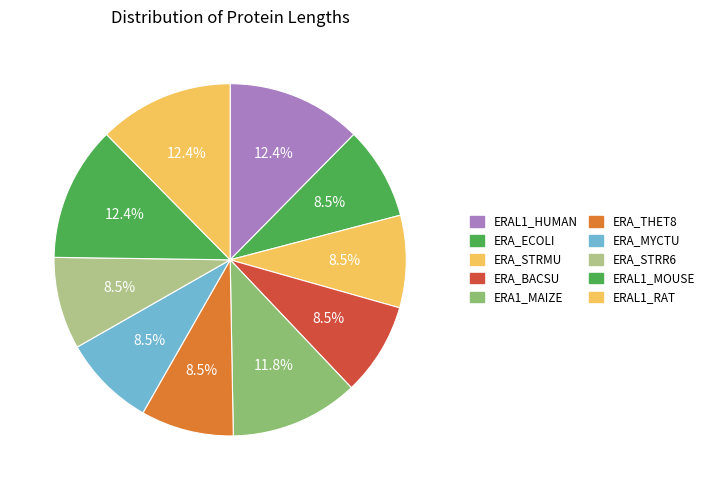

Rank the categories by value from highest to lowest.

ERAL1_HUMAN, ERAL1_MOUSE, ERAL1_RAT, ERA1_MAIZE, ERA_ECOLI, ERA_BACSU, ERA_THET8, ERA_MYCTU, ERA_STRMU, ERA_STRR6